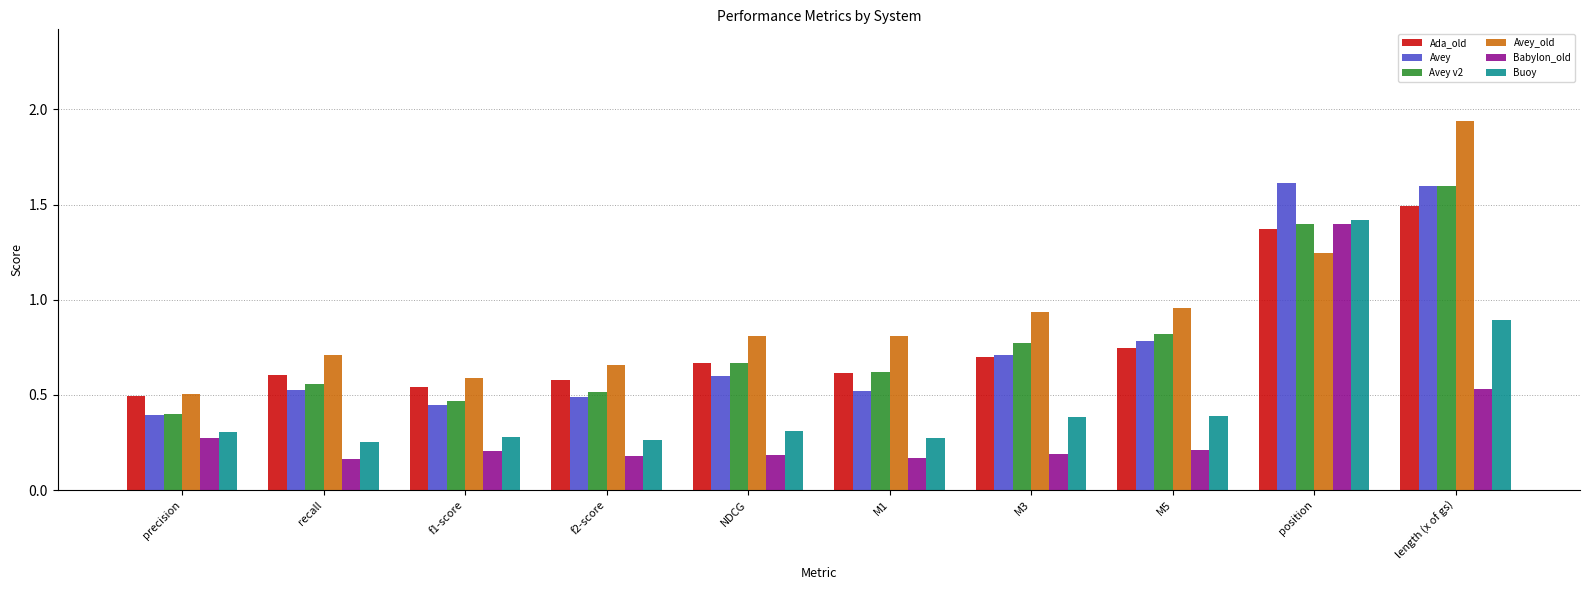

Which series has the widest spread of values?

Avey_old